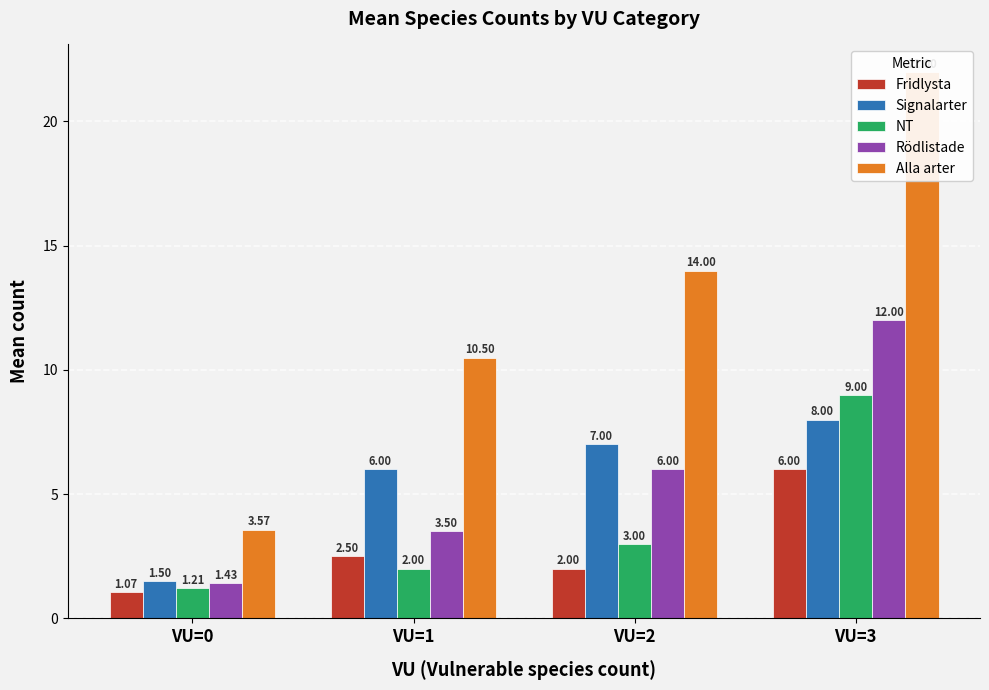

What is the minimum value shown in the chart?

1.1